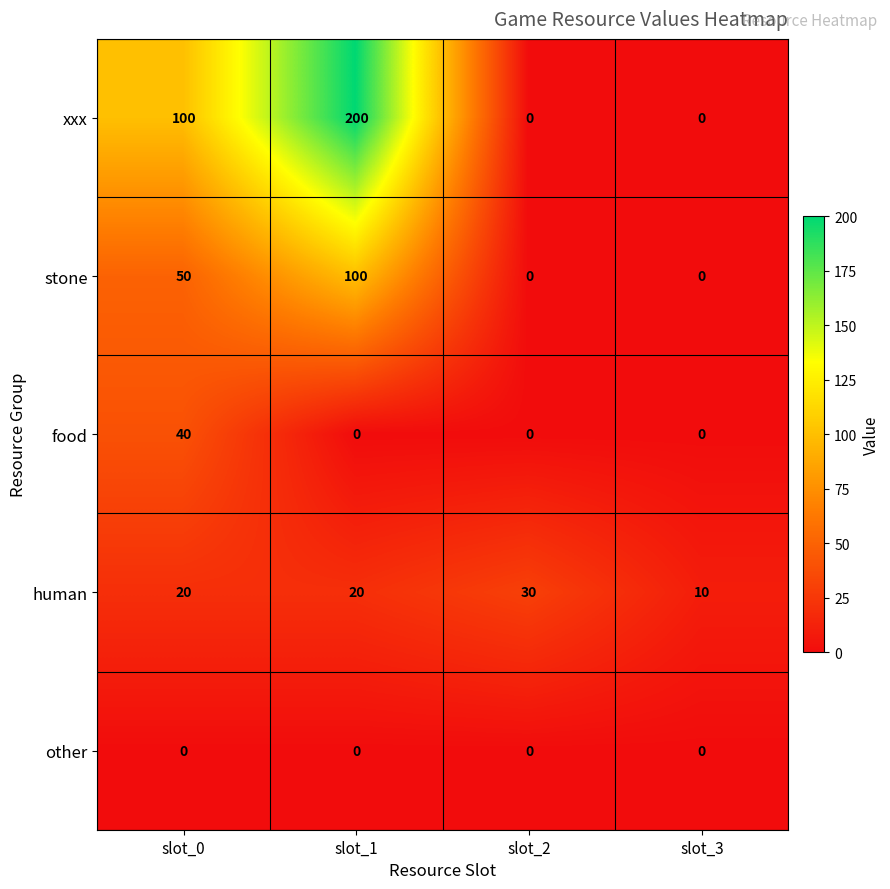

Reading left to right, extract all data points from this chart.

xxx: 100	200	0	0
stone: 50	100	0	0
food: 40	0	0	0
human: 20	20	30	10
other: 0	0	0	0